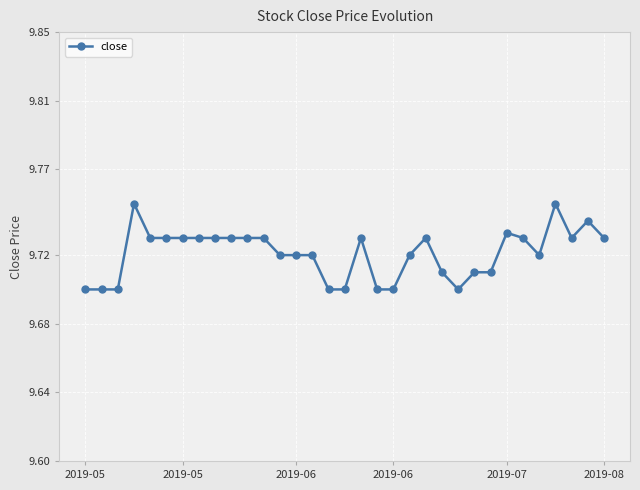

True or false: the data has more than 1 interior local peaks.

True